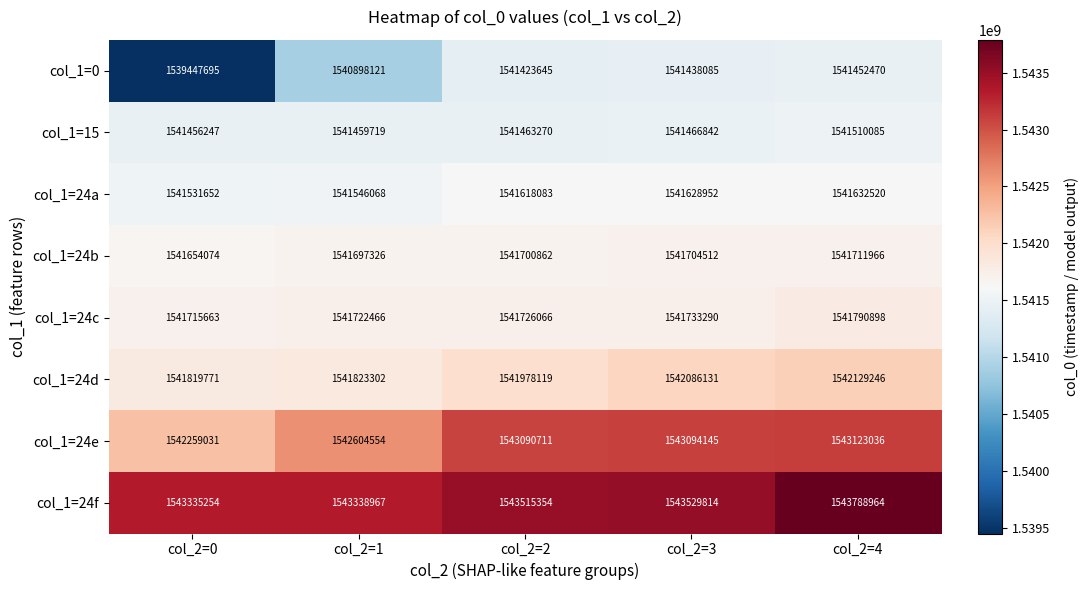

At which label is col_1=0 closest to 1540450082?

col_2=1